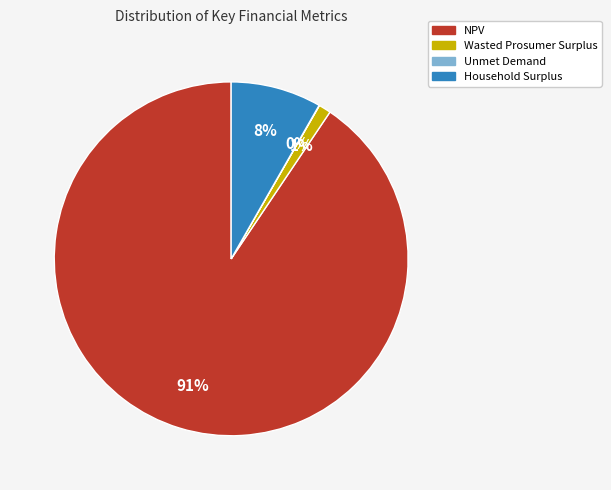

To the nearest percent, what is the average slice percentage?

25%